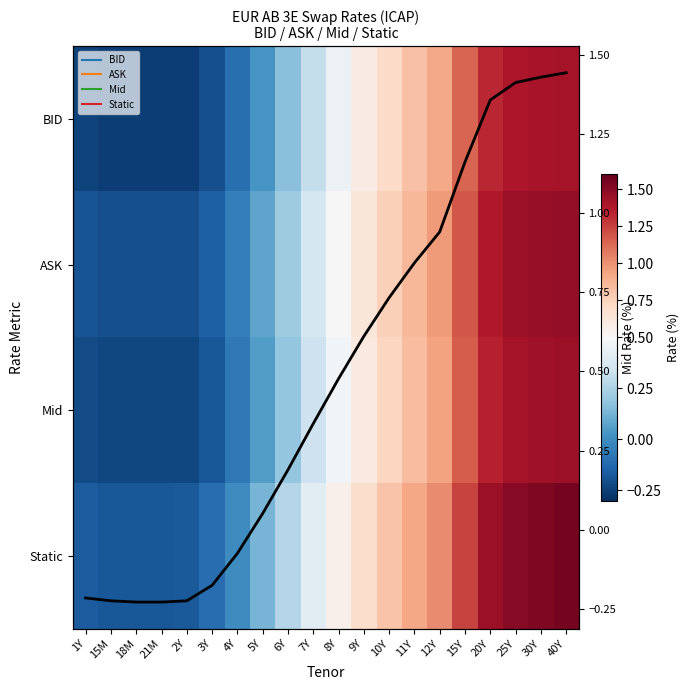

The value of Mid at 25Y is 0.7. True or false?

False